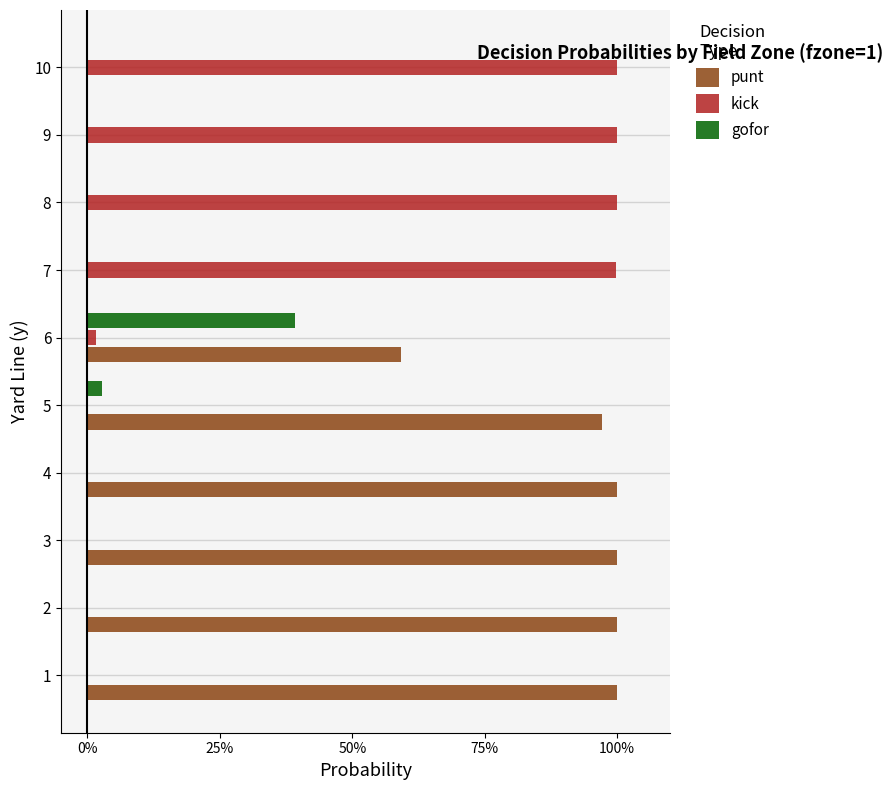

At how many categories does at least one series exceed 0?

10